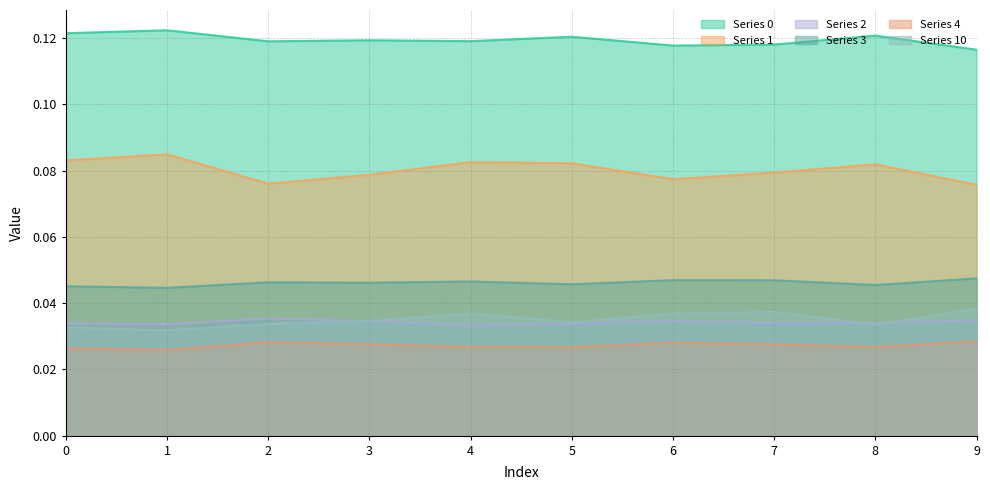

List the labels in order of 3 value, largest first.

9, 6, 7, 4, 2, 3, 5, 8, 0, 1